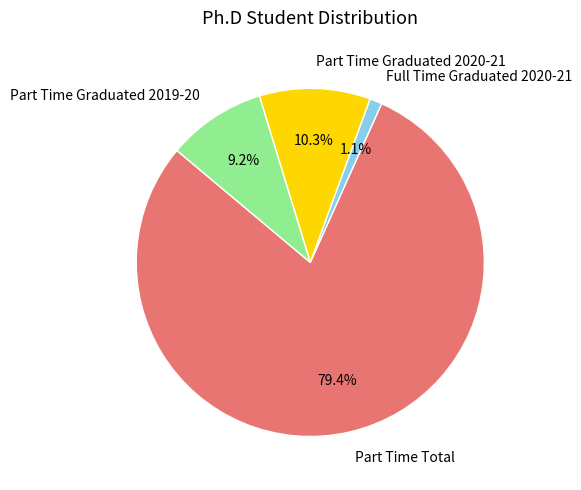

How many slices are in this pie chart?

4